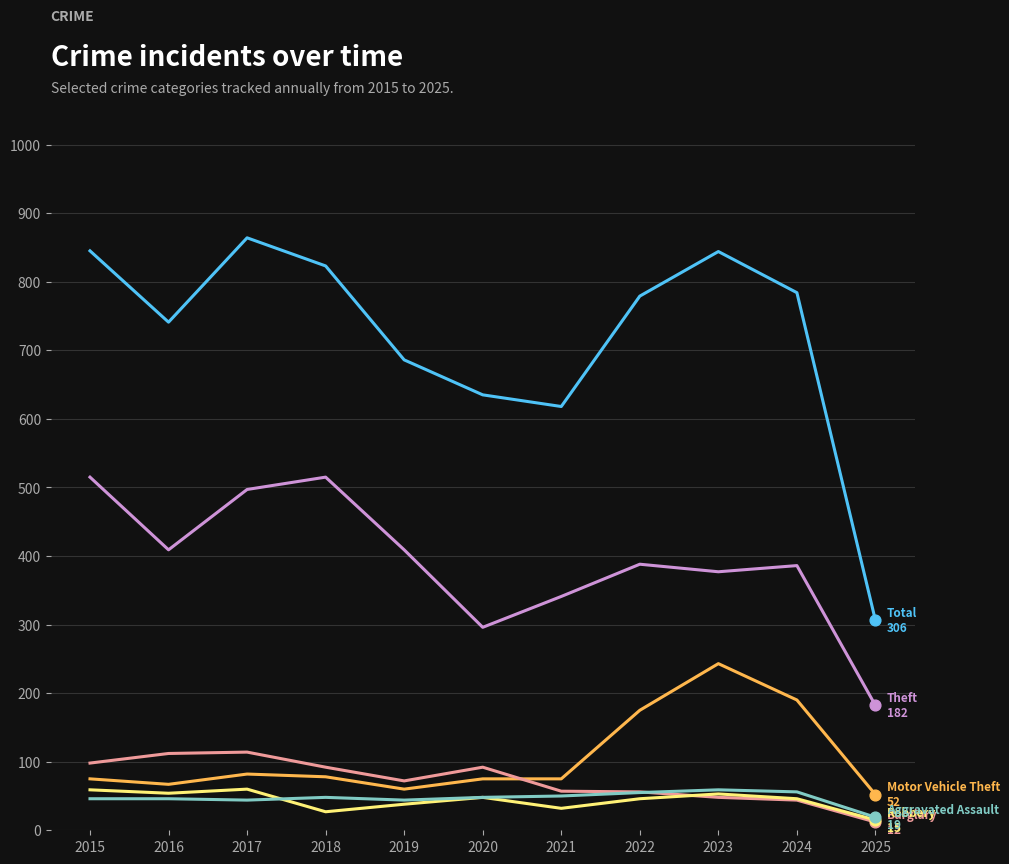

What is the total value across all series at 2022?

1499